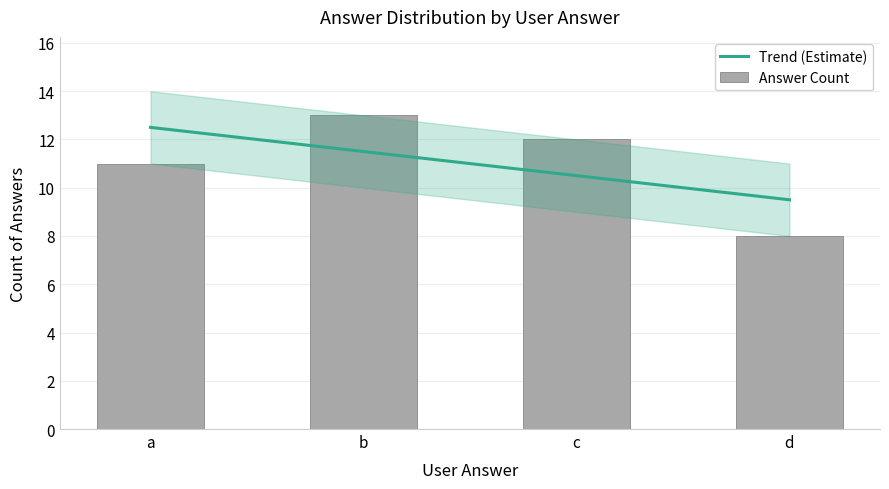

At which category does the chart reach its peak across all series?

b